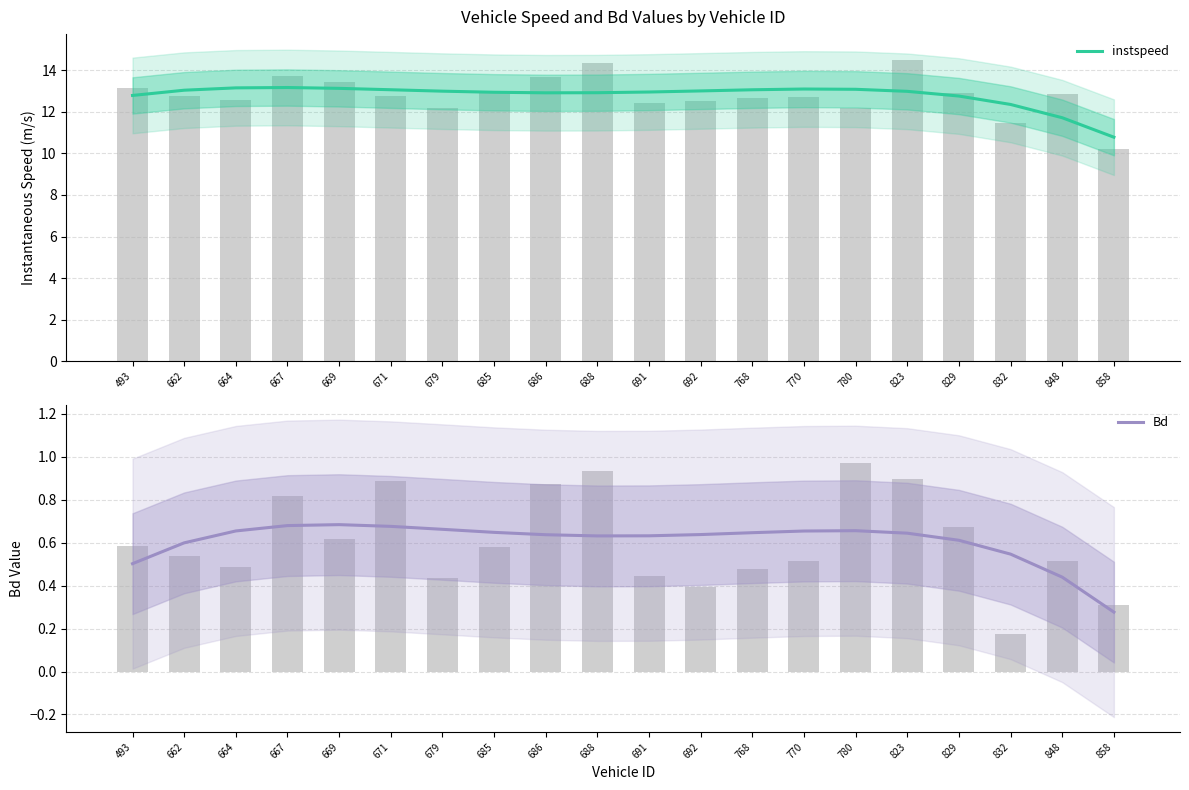

What is the difference between the second highest and second lowest values in the Bd series?

0.2